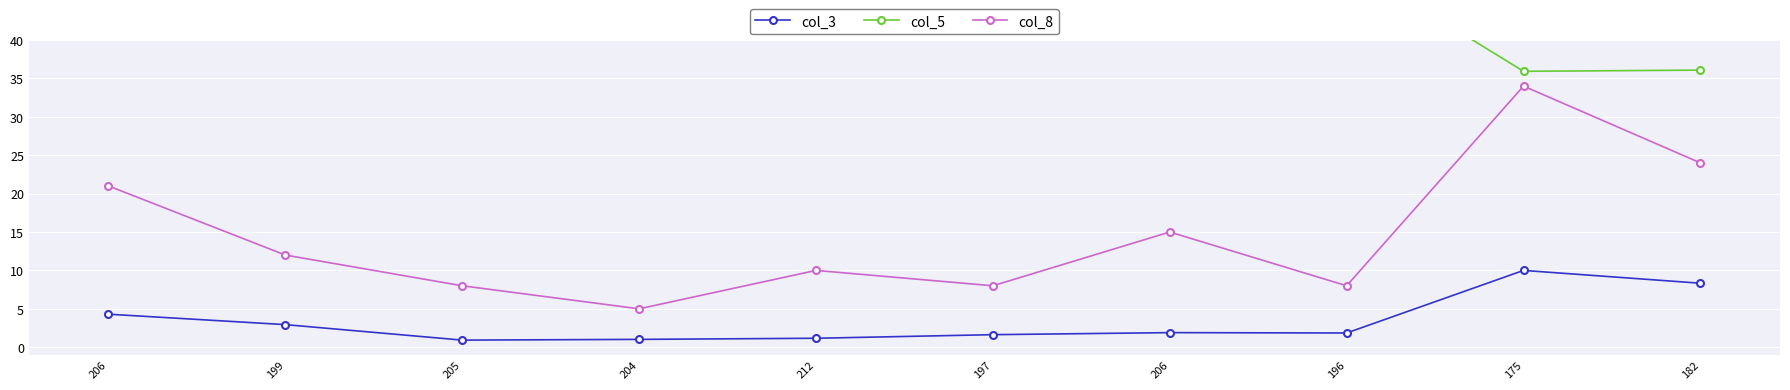

What is the smallest value displayed?

0.9